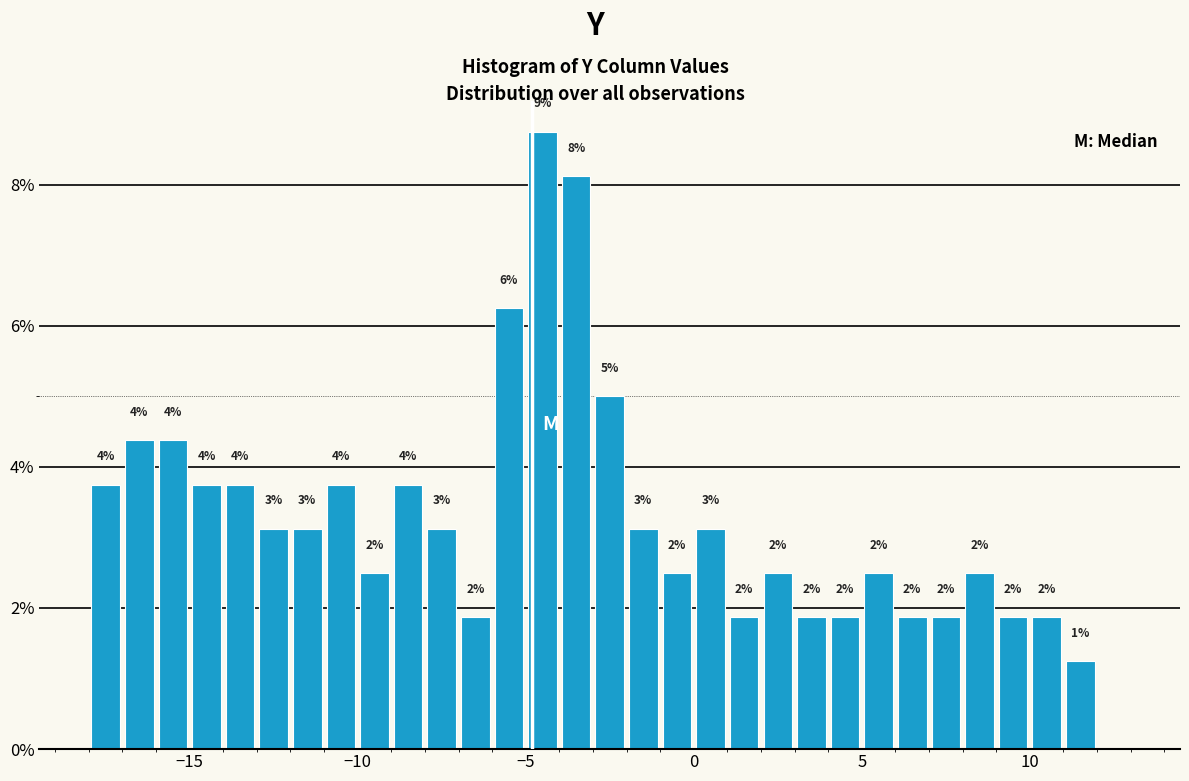

Read against the x-axis, roughly where is the centre of the tallest bar?

-4.5